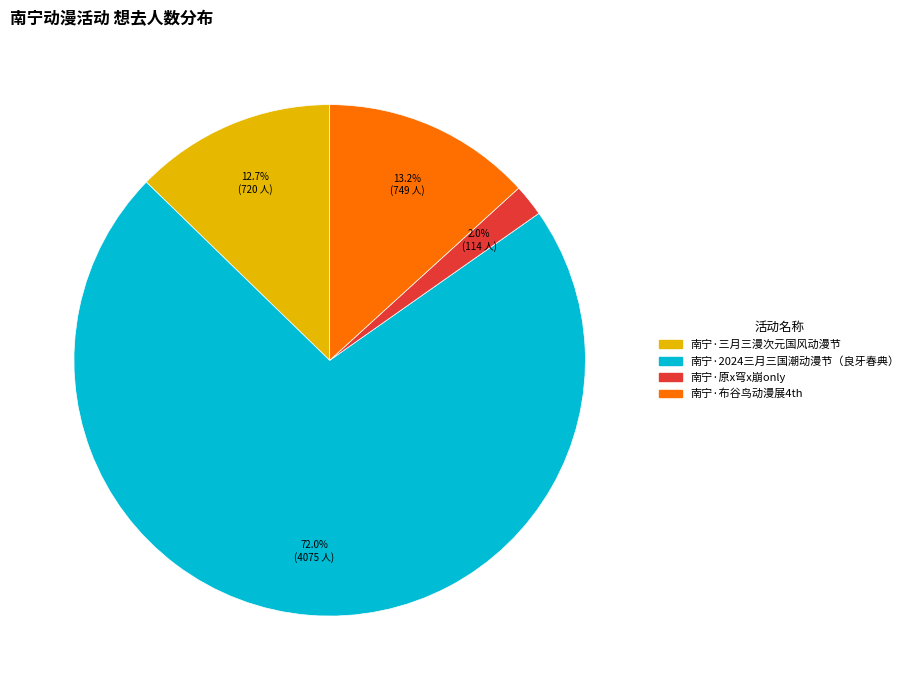

How many segments does this pie chart have?

4